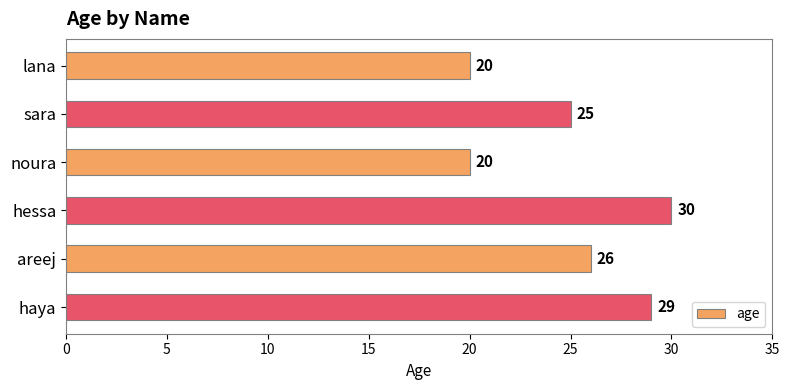

What is the label of the 1st bar from the bottom?

haya